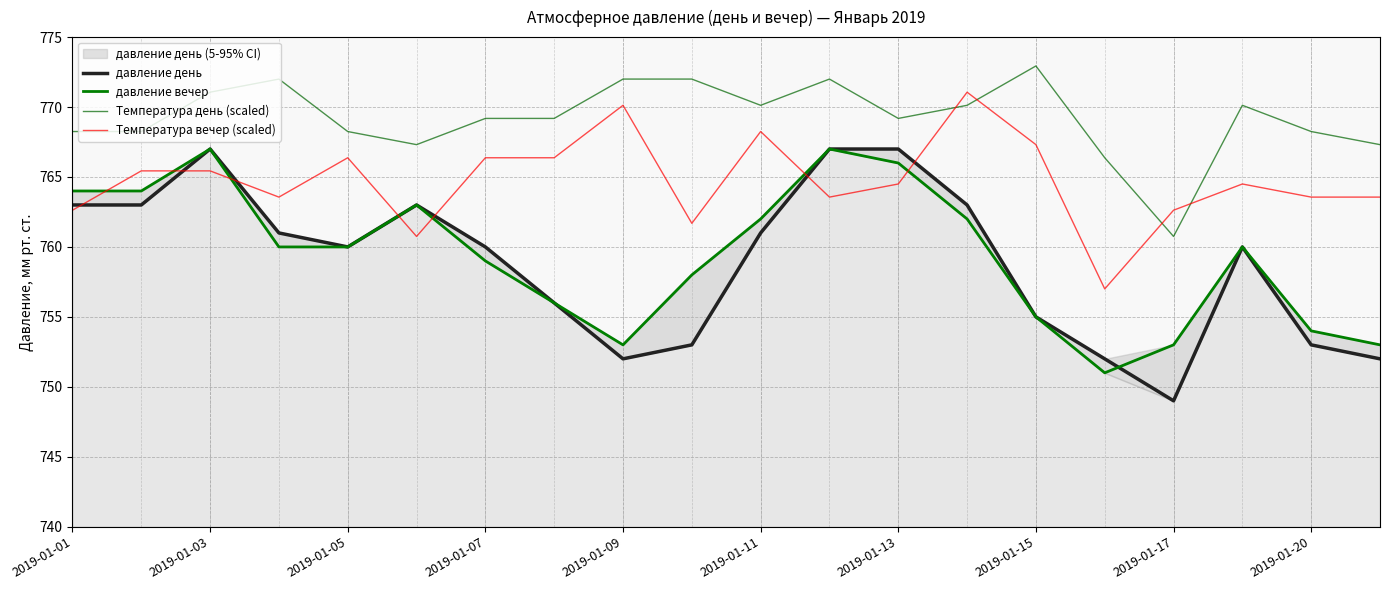

What is the highest value of the Температура вечер (scaled) series?

771.1